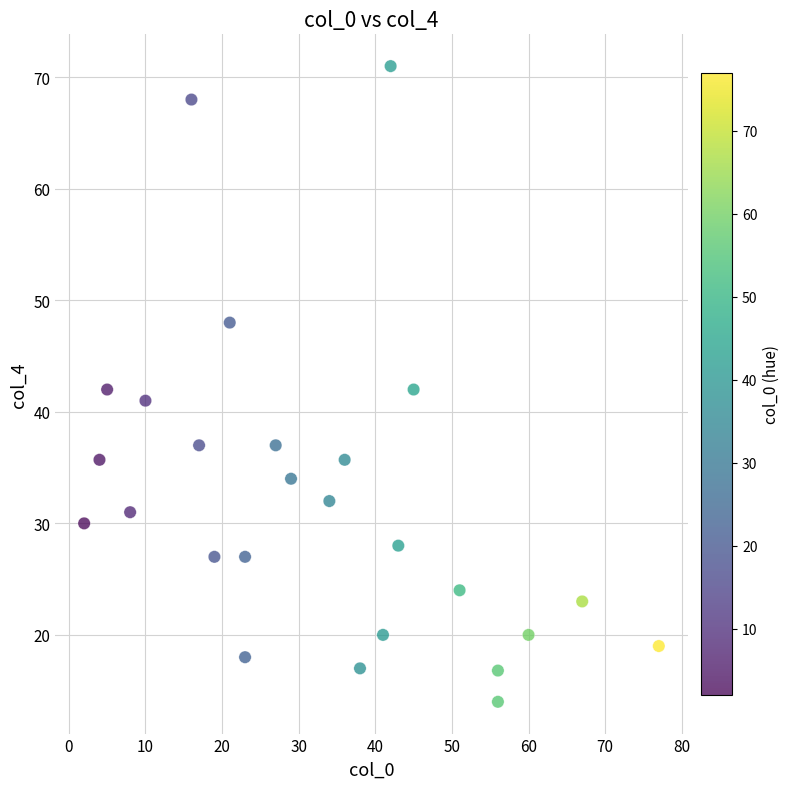

What is the range of Y values (max minus min)?

57.0